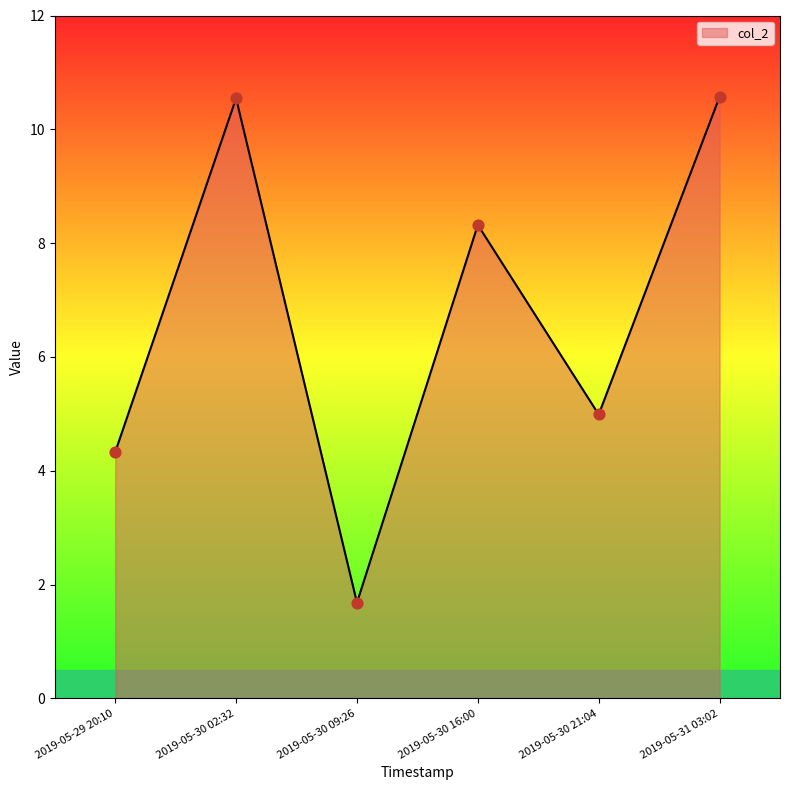

Between 2019-05-30 09:26 and 2019-05-30 02:32, which is larger?

2019-05-30 02:32